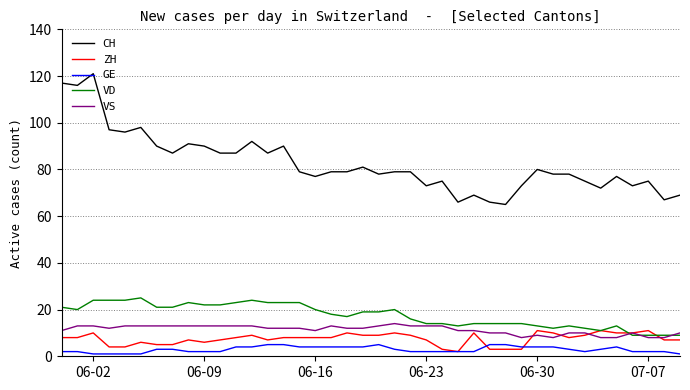

What is the greatest value displayed?

121